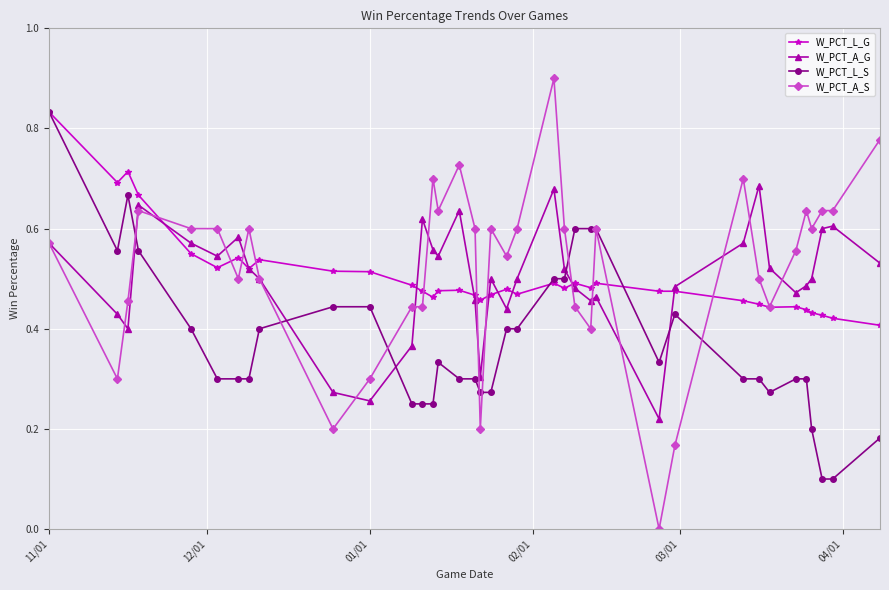

Which series ends up on top after the final intersection of W_PCT_A_S and W_PCT_L_S?

W_PCT_A_S